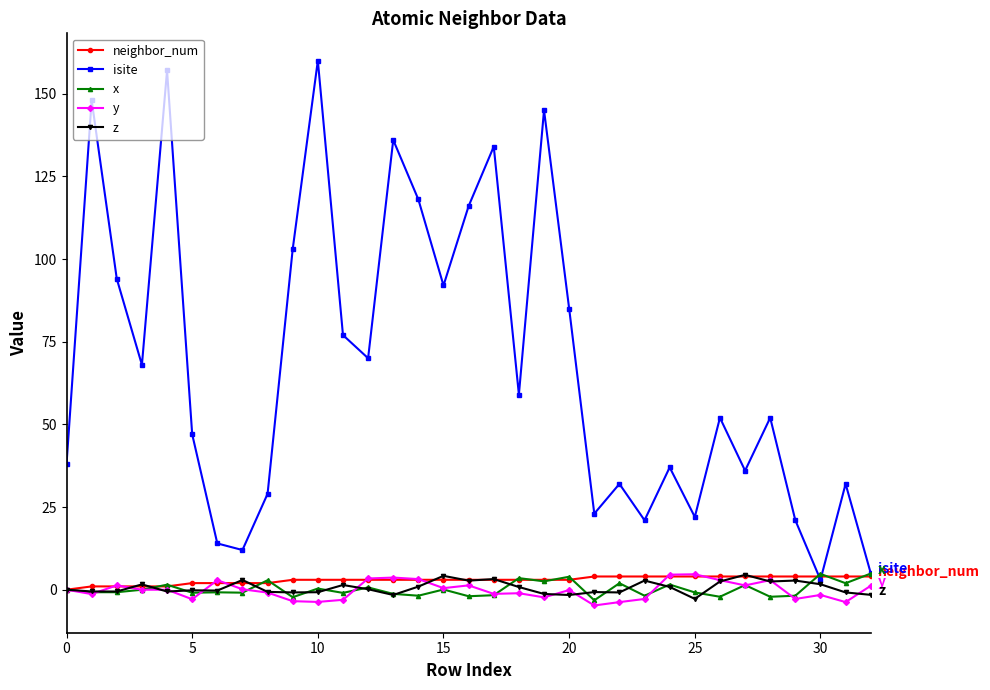

True or false: y has more than 0 points higher than both neighbors.

True